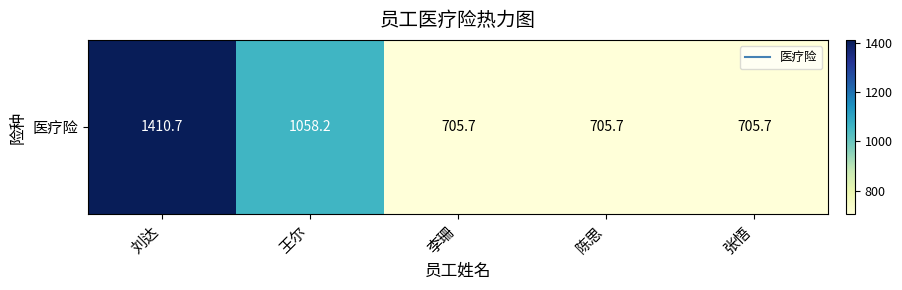

Which has a higher value, 王尔 or 刘达?

刘达